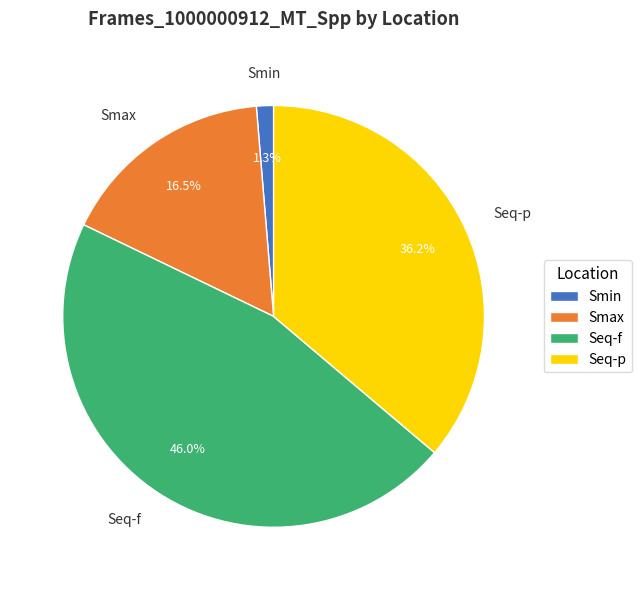

Rank the categories by value from highest to lowest.

Seq-f, Seq-p, Smax, Smin